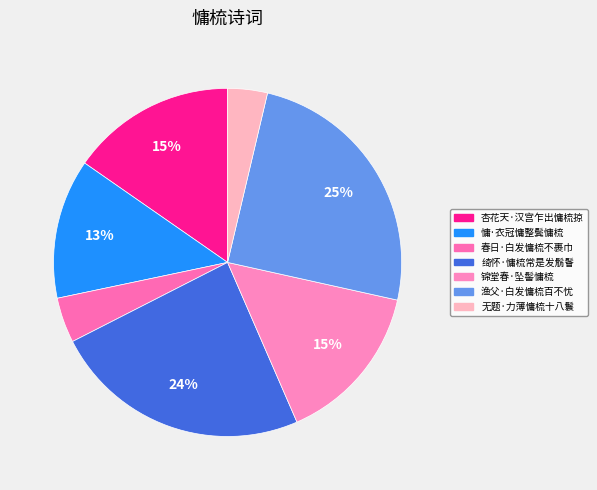

Does 慵·衣冠慵整鬓慵梳 account for over 50% of the chart?

No